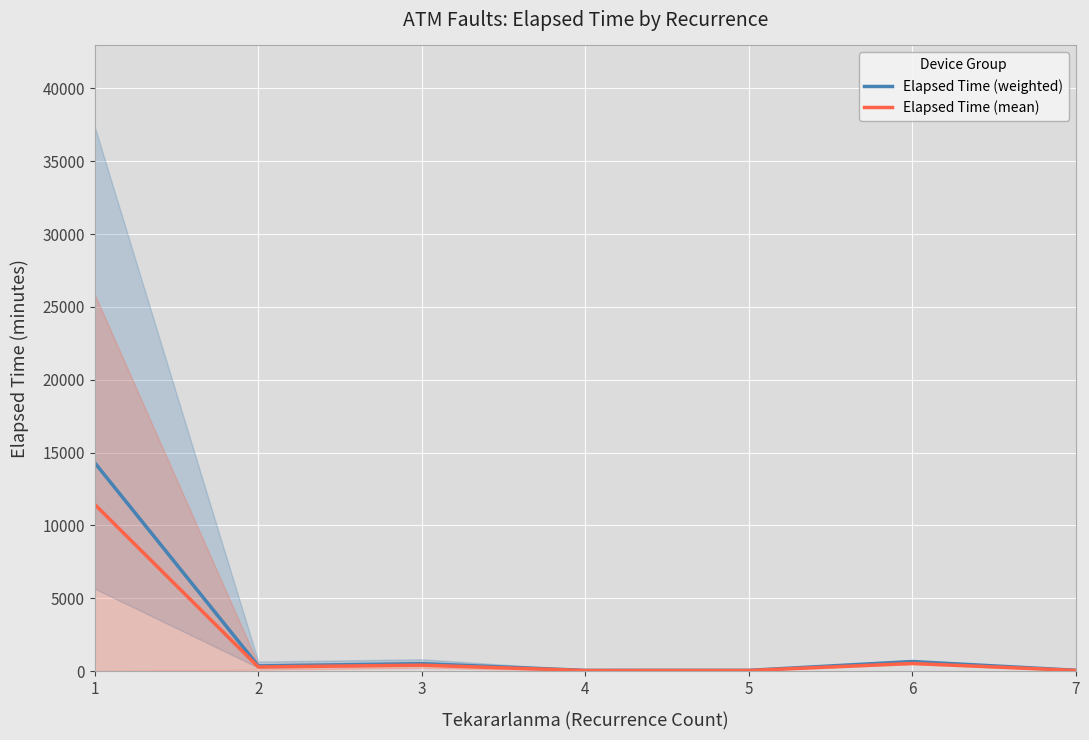

What is the maximum value shown in the chart?

14299.1